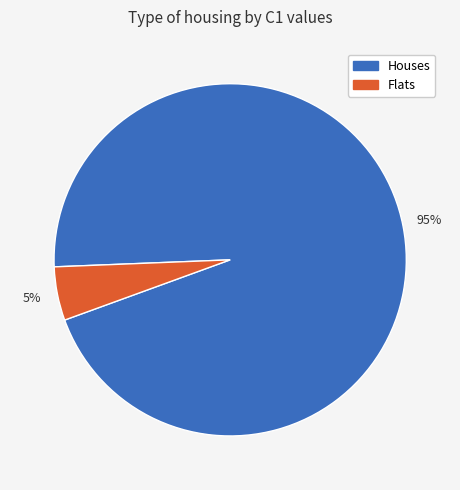

True or false: Flats accounts for 15% of the total.

False